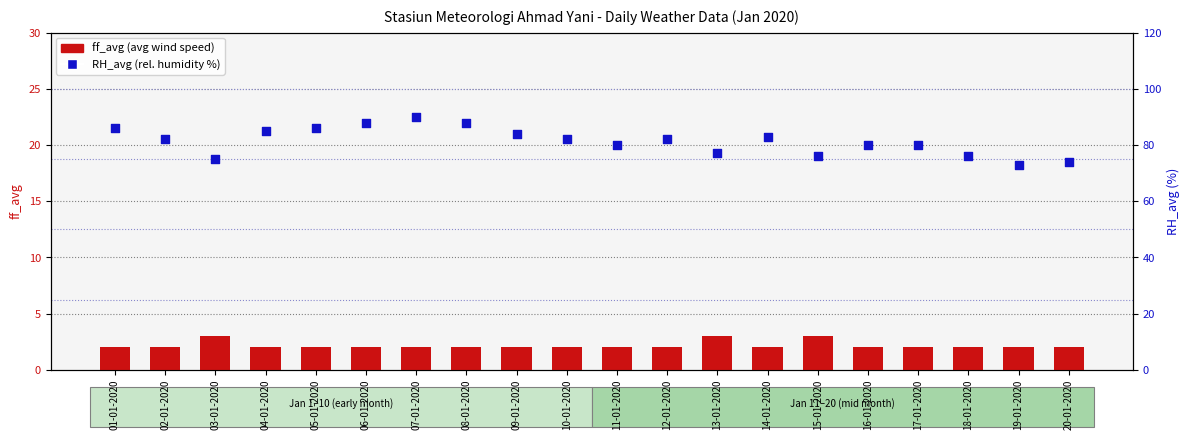

At which category is the sum across all series the highest?

07-01-2020